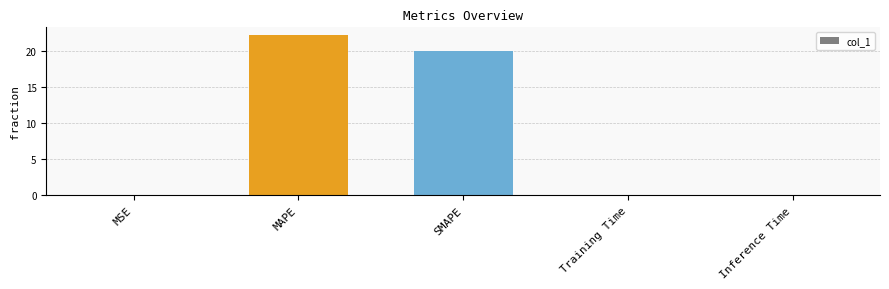

Which category has the highest value across all series?

MAPE